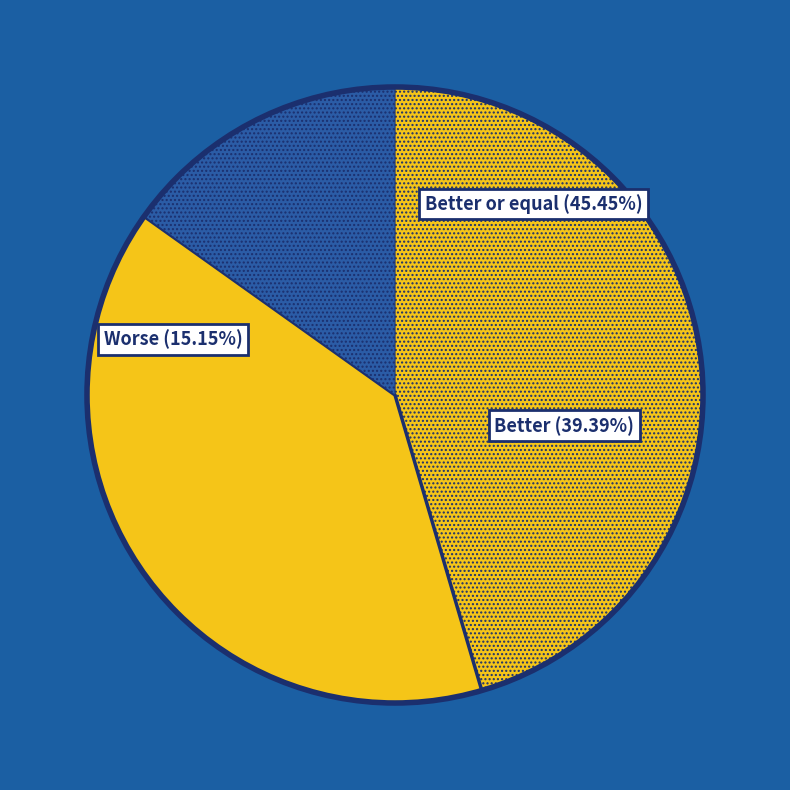

Which category has the biggest portion of the pie?

Better or equal